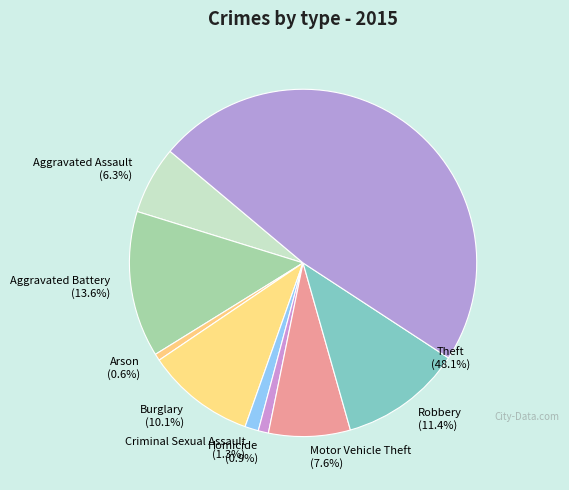

To the nearest percent, what is the combined percentage of Motor Vehicle Theft and Aggravated Assault?

14%